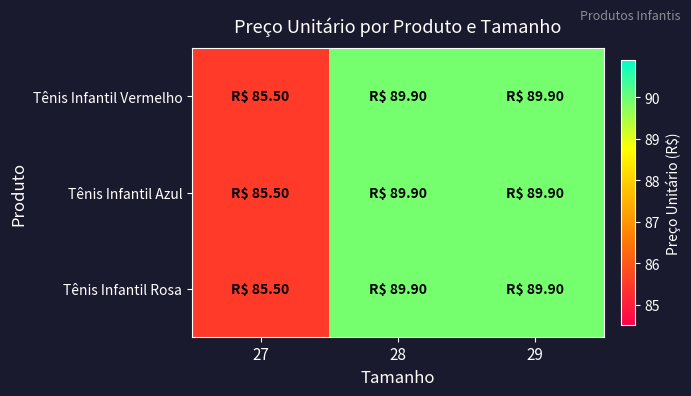

Between 27 and 29, which series saw the biggest shift?

Tênis Infantil Vermelho